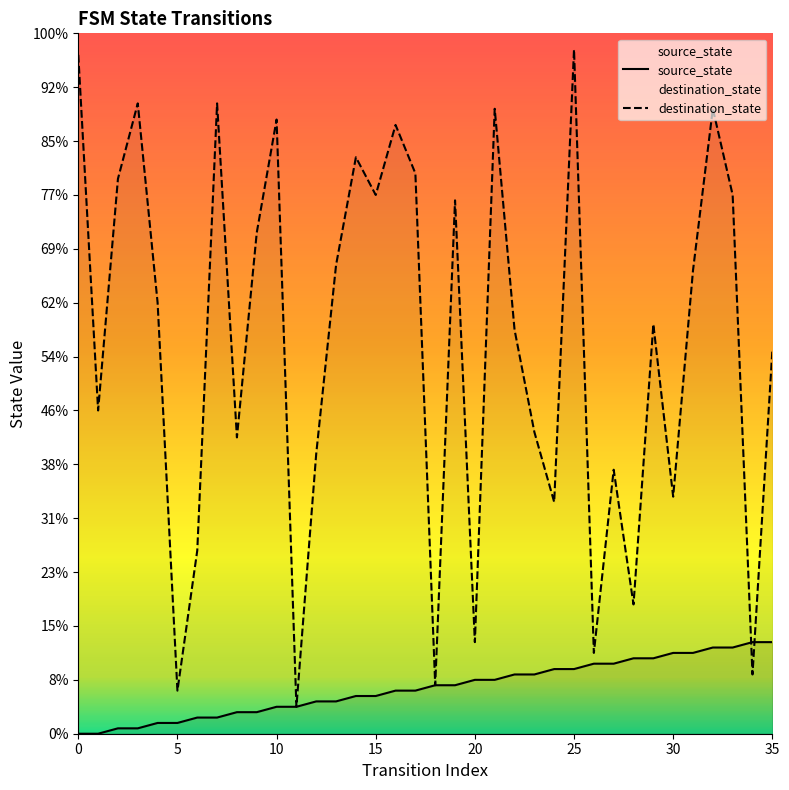

How many data points does each series have?

36